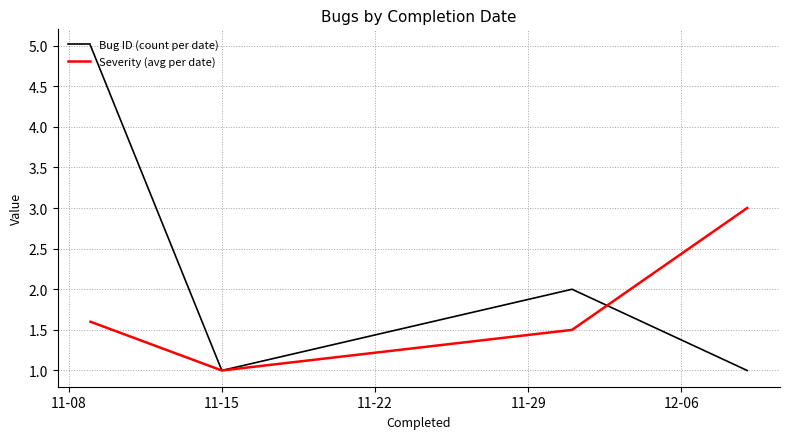

True or false: Severity (avg per date) and Bug ID (count per date) intersect in this chart.

True